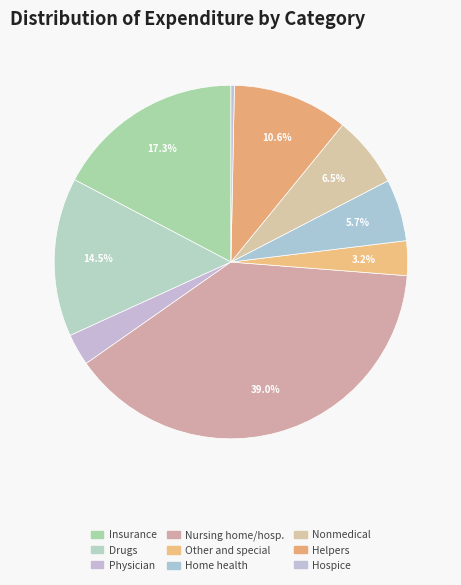

Which has a higher value, Nonmedical or Insurance?

Insurance